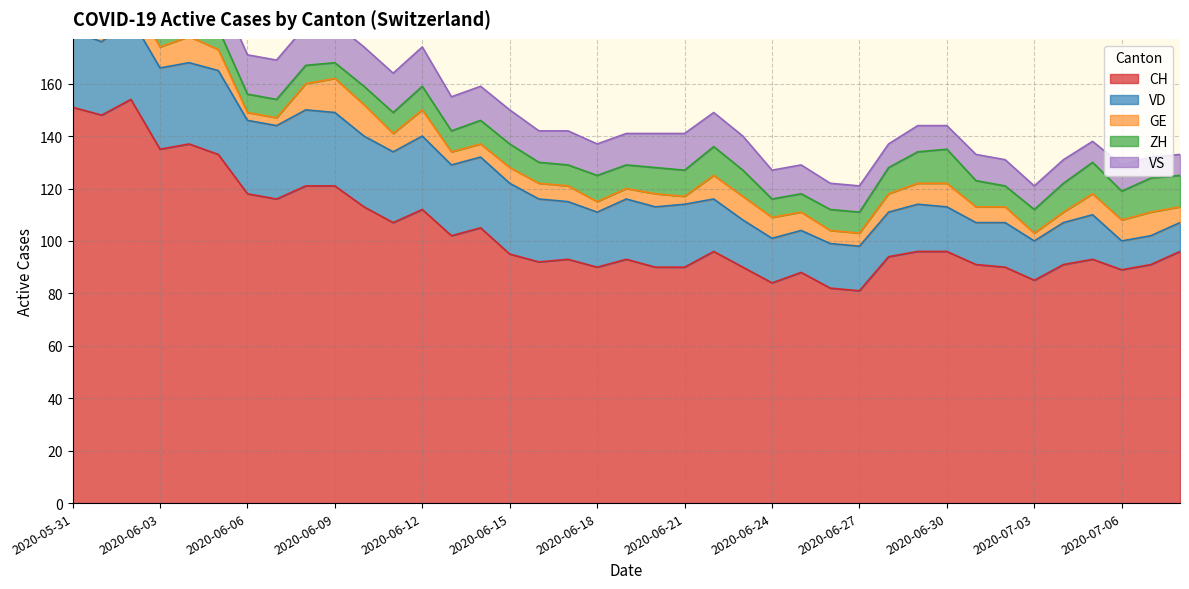

How many lines are shown in the chart?

5